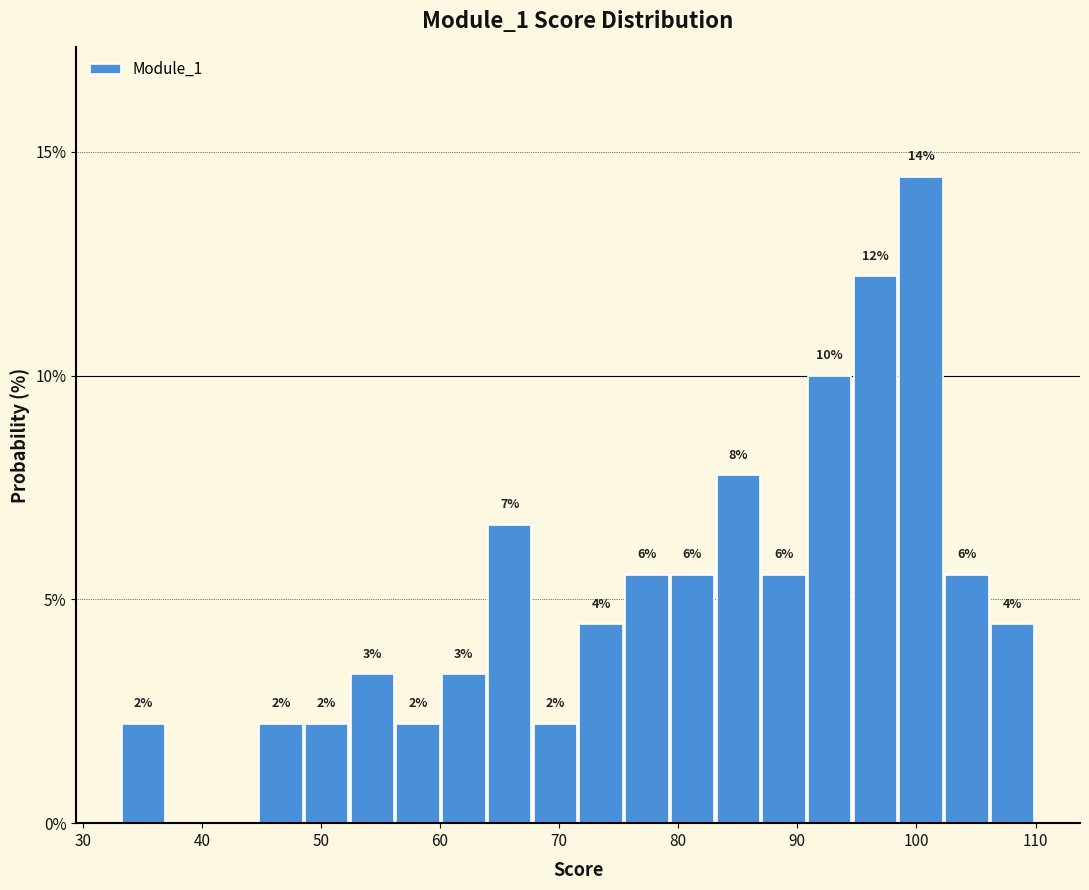

Read against the x-axis, roughly where is the centre of the tallest bar?

100